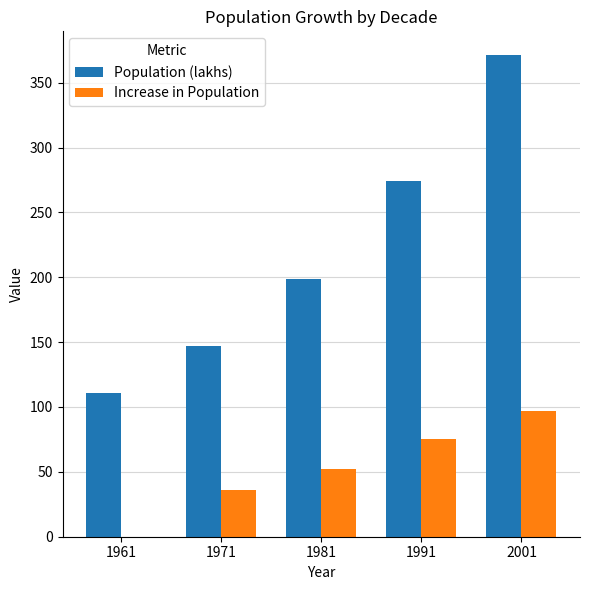

What is the sum of all Population (lakhs) values?

1102